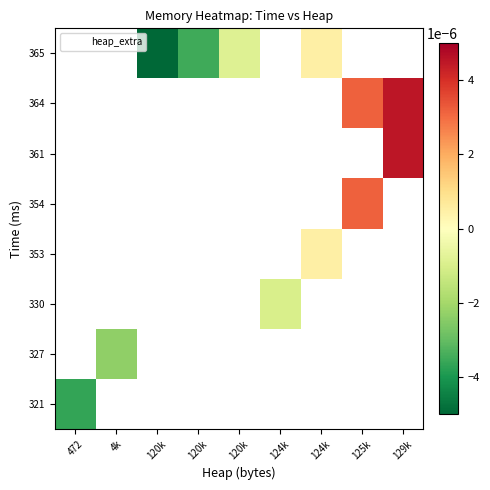

How many negative values does the 330 series have?

1